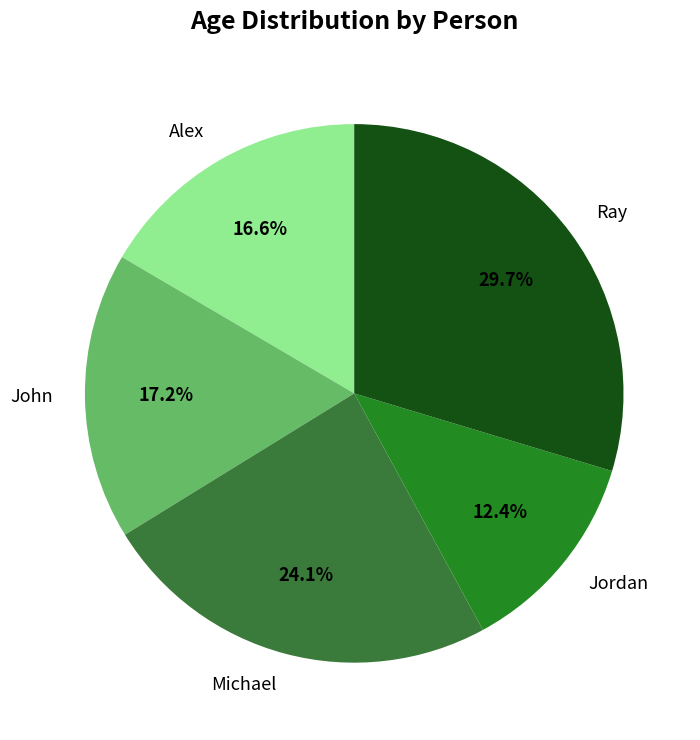

To the nearest percent, what portion does Michael represent?

24%